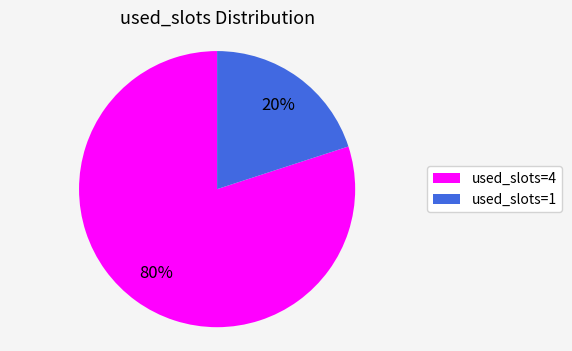

To the nearest percent, what percentage of the pie is used_slots=4?

80%